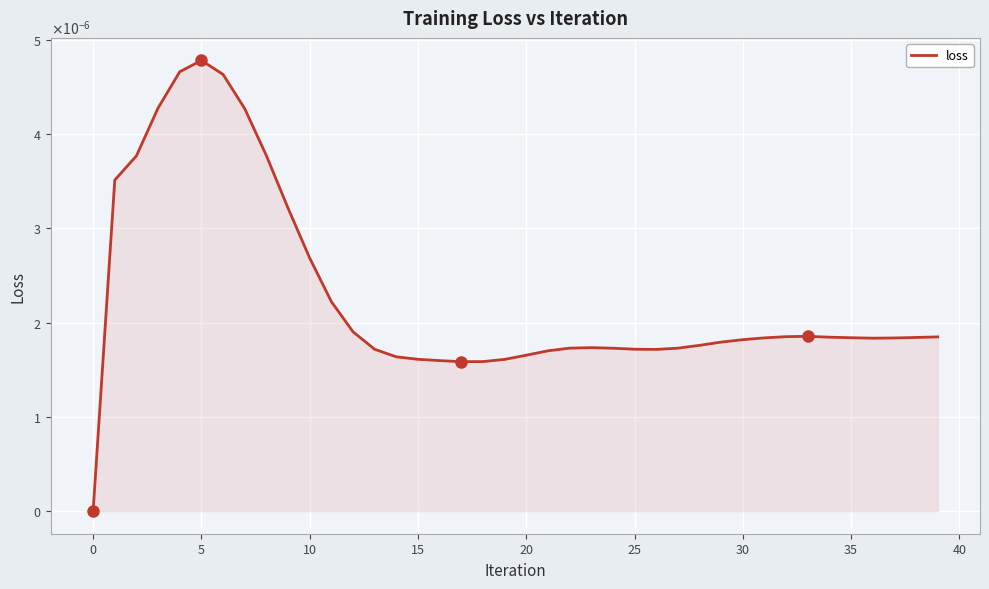

At which category does the data reach its first local valley?

17